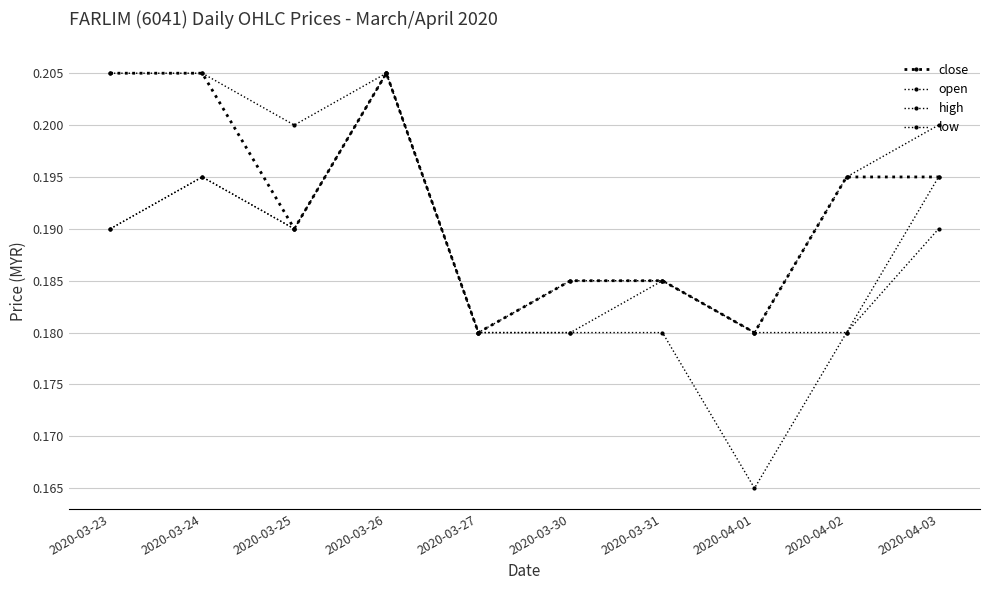

True or false: low and close cross at least once.

False